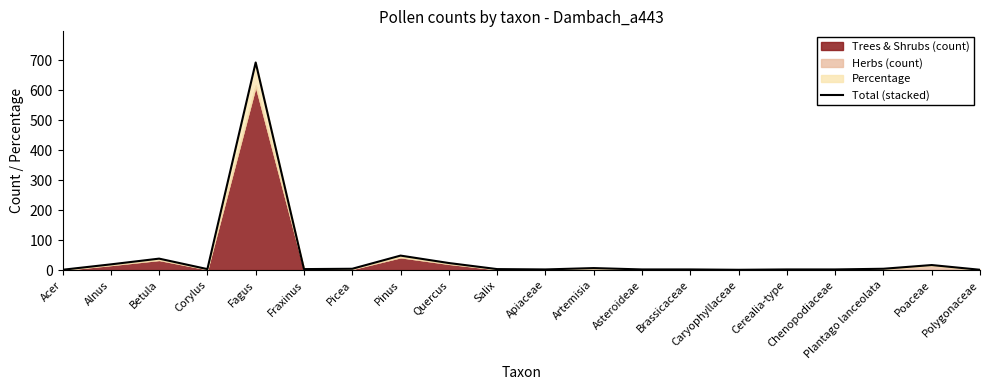

What is the approximate value at Caryophyllaceae?

1.1